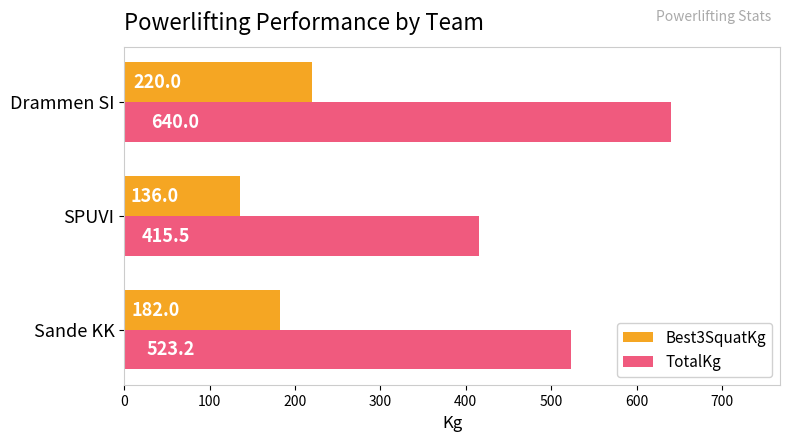

What is the difference between the maximum and minimum values in the TotalKg series?

224.5